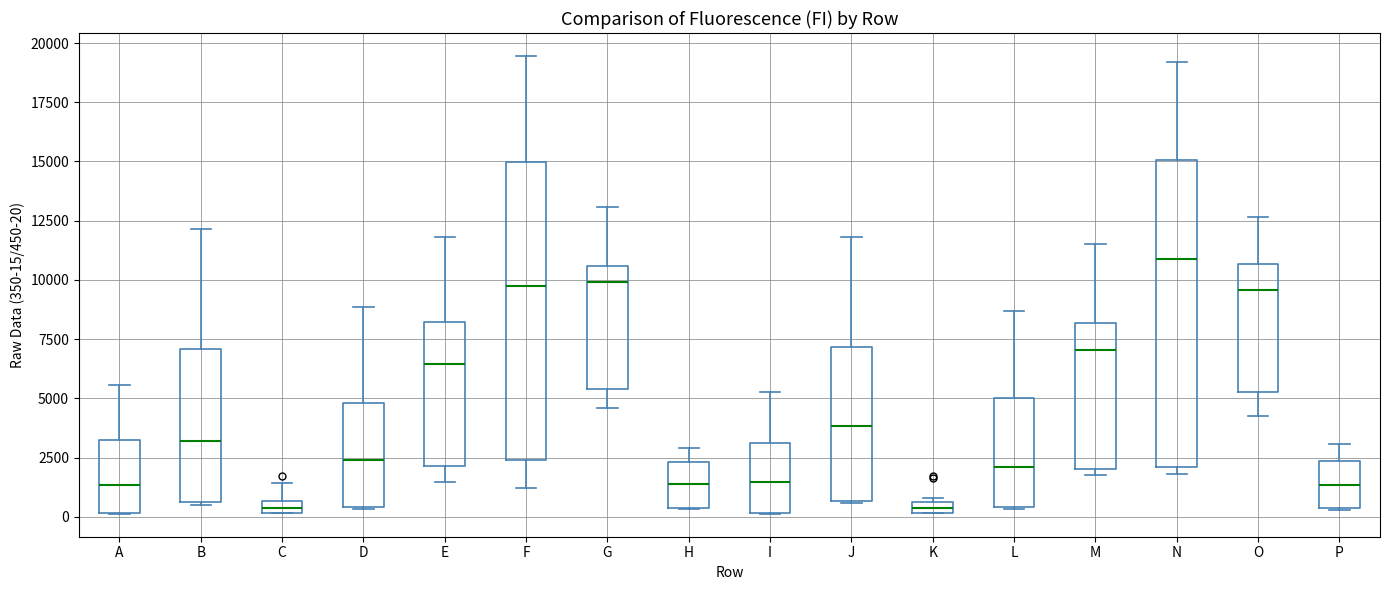

Which box has the highest median line?

N